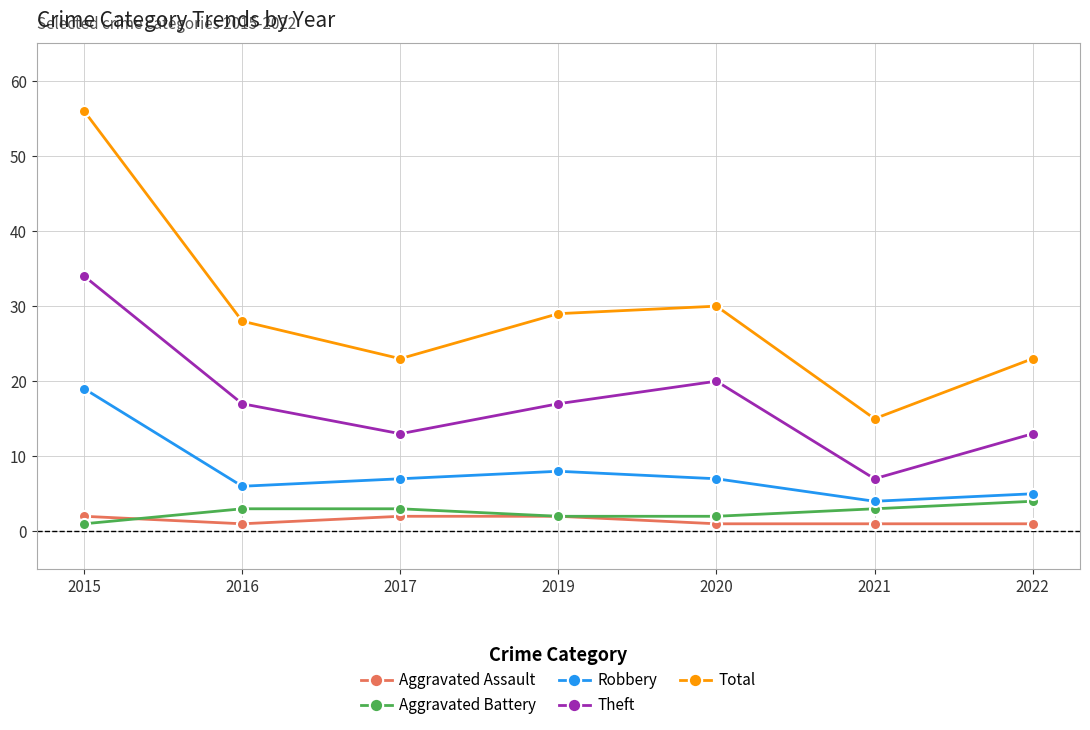

What is the difference between the Robbery values at 2016 and 2015?

13